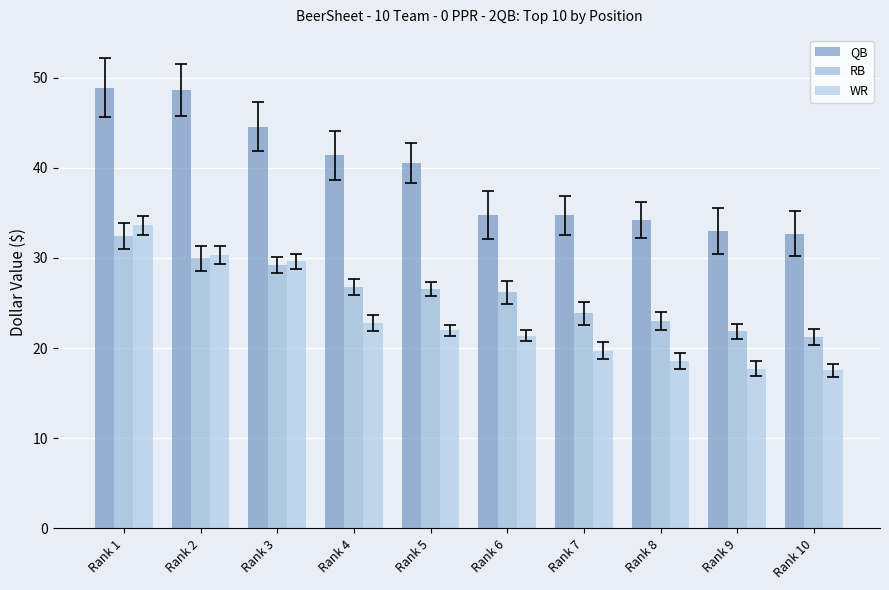

Which series has the largest total across all categories?

QB